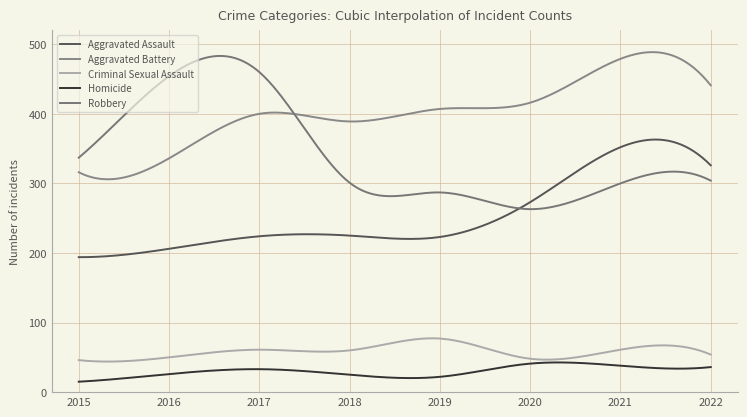

True or false: Aggravated Assault and Criminal Sexual Assault cross at least once.

False